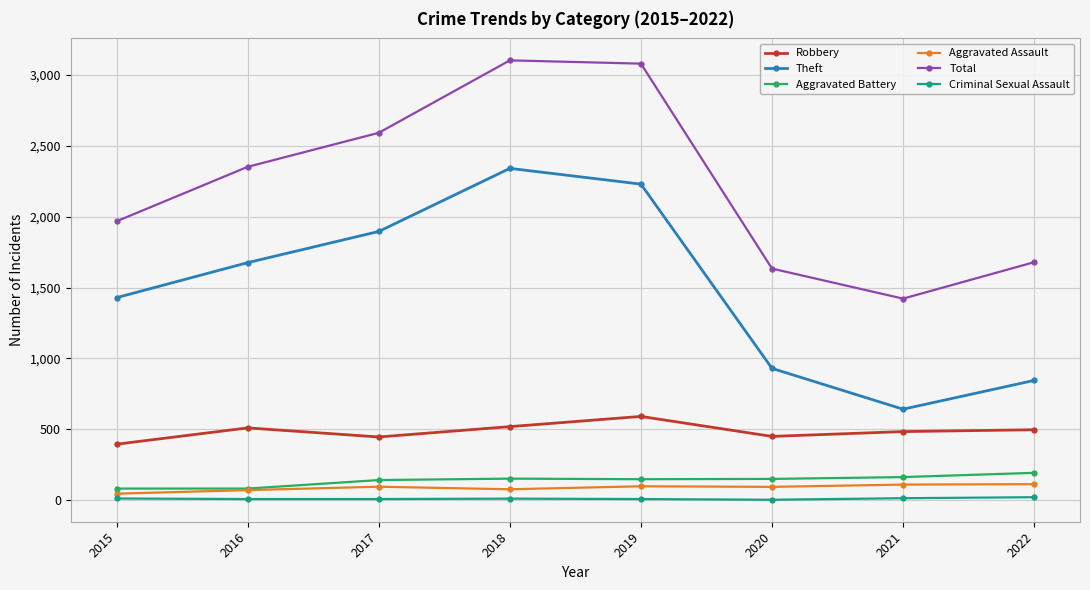

Is it true that Theft equals 548 at 2022?

False